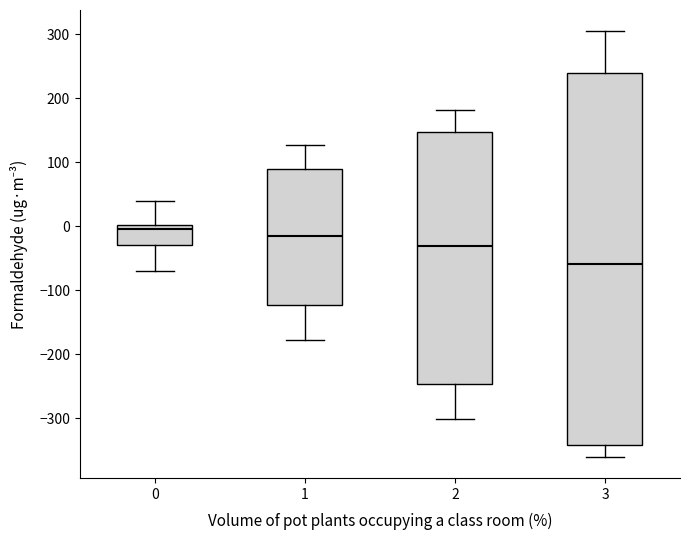

Which box is the tallest, from its lower edge to its upper edge?

3